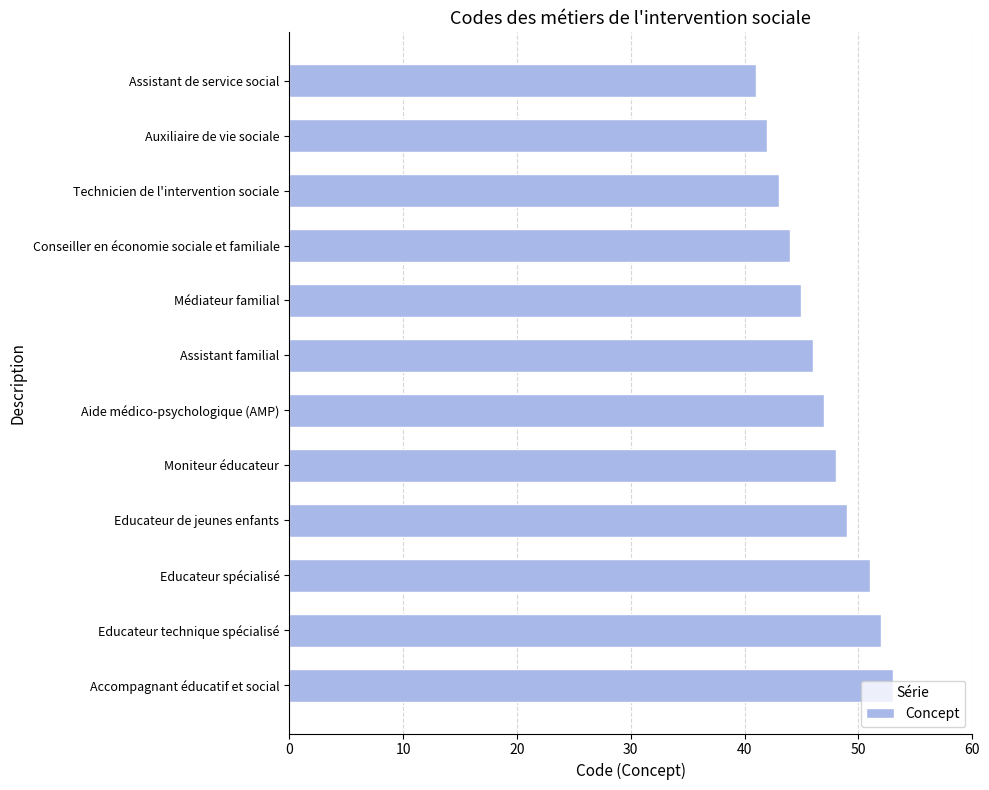

Rank the categories by value from highest to lowest.

Accompagnant éducatif et social, Educateur technique spécialisé, Educateur spécialisé, Educateur de jeunes enfants, Moniteur éducateur, Aide médico-psychologique (AMP), Assistant familial, Médiateur familial, Conseiller en économie sociale et familiale, Technicien de l'intervention sociale, Auxiliaire de vie sociale, Assistant de service social